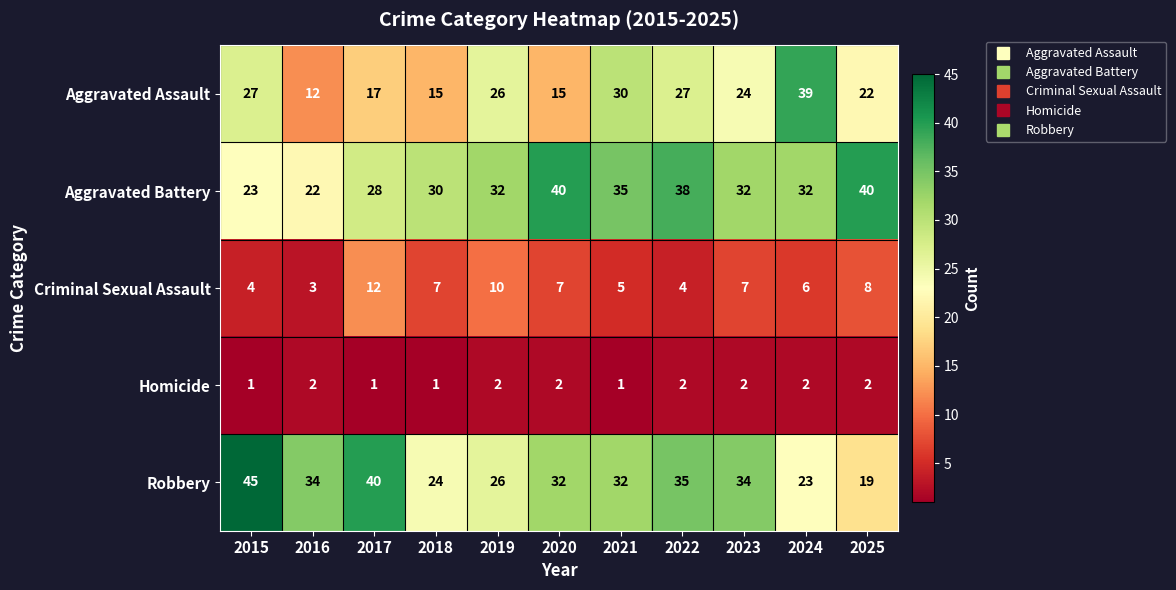

What is the sum of all Robbery values?

344